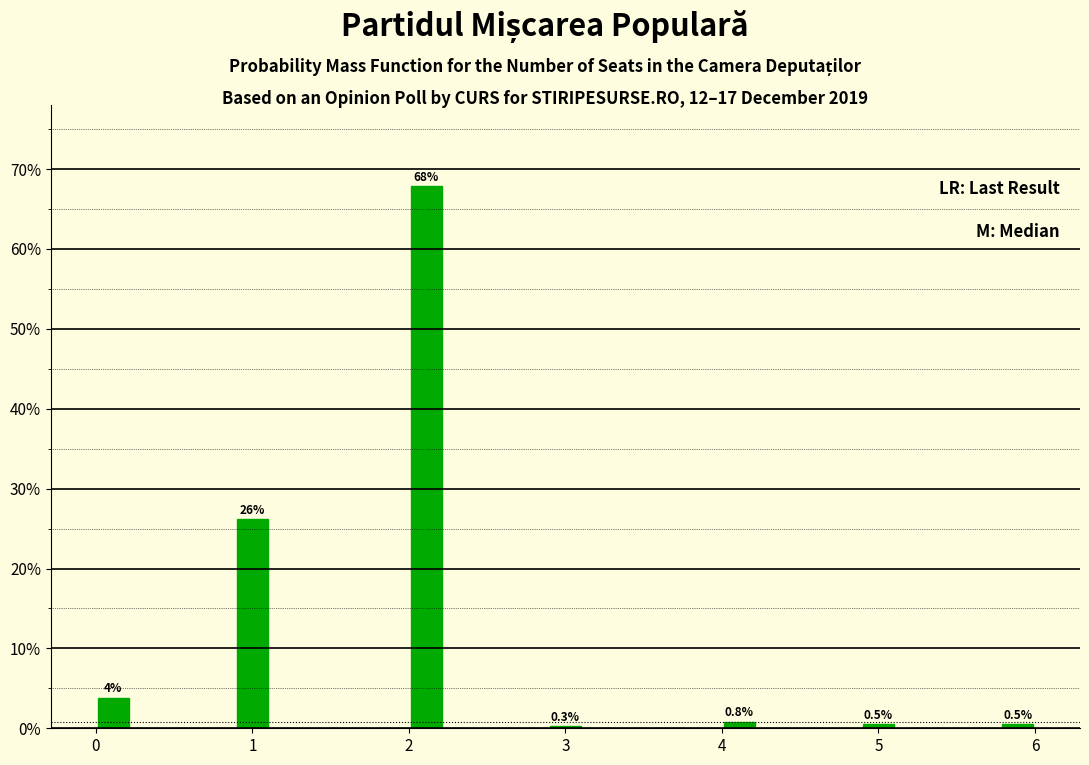

Around what value on the x-axis is the tallest bar? Give the approximate position of its centre, as read against the axis.

2.1